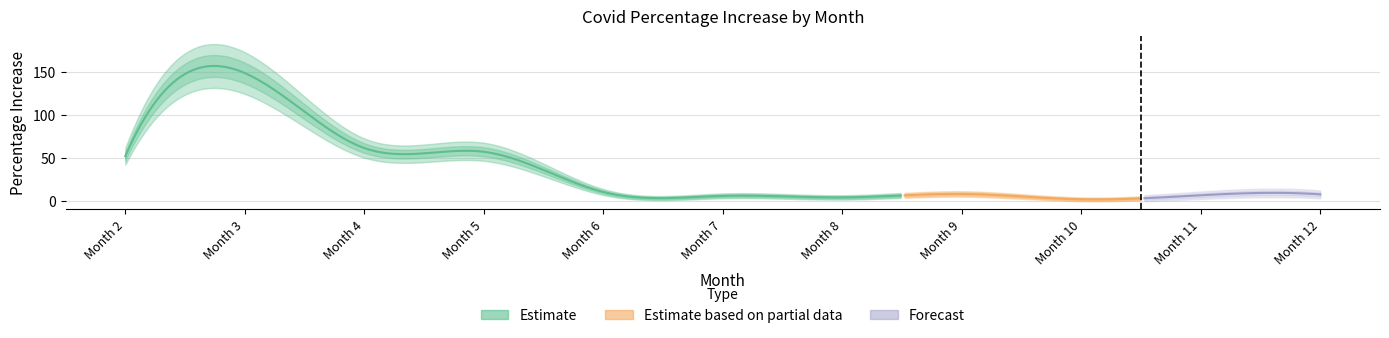

Where is the first local maximum?

3